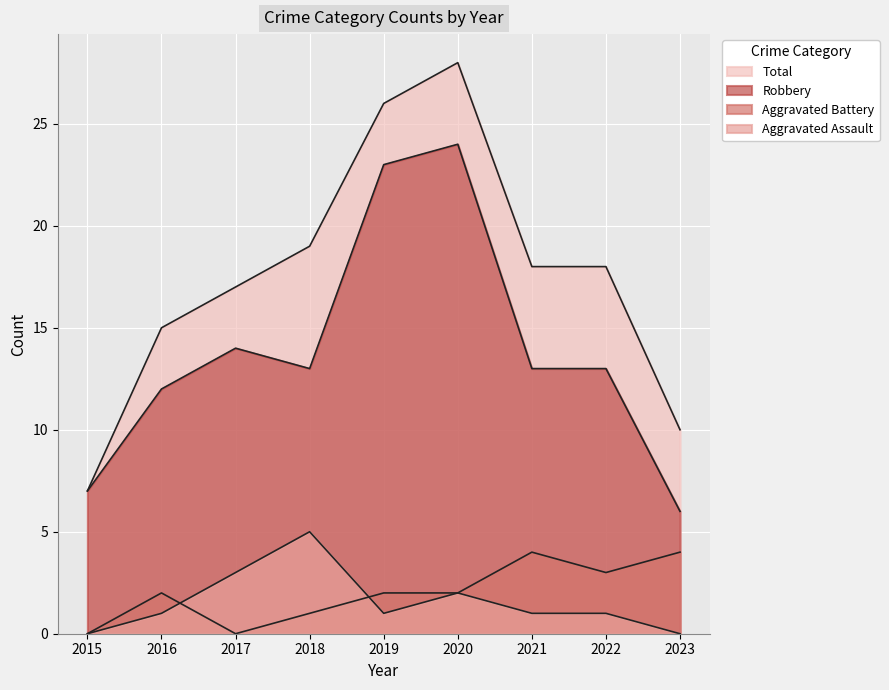

At how many categories does at least one series exceed 1?

9